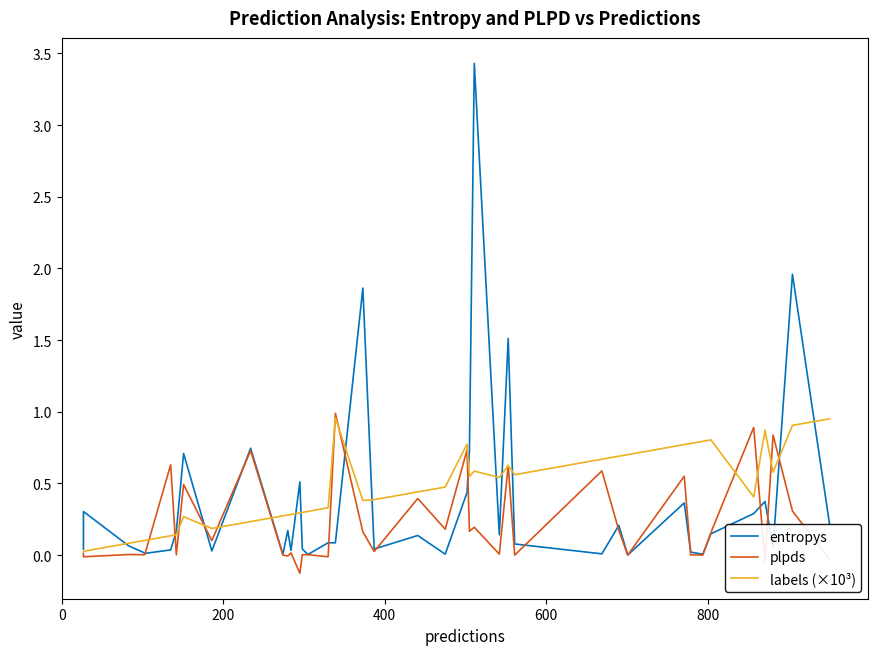

How many negative values does the plpds series have?

6